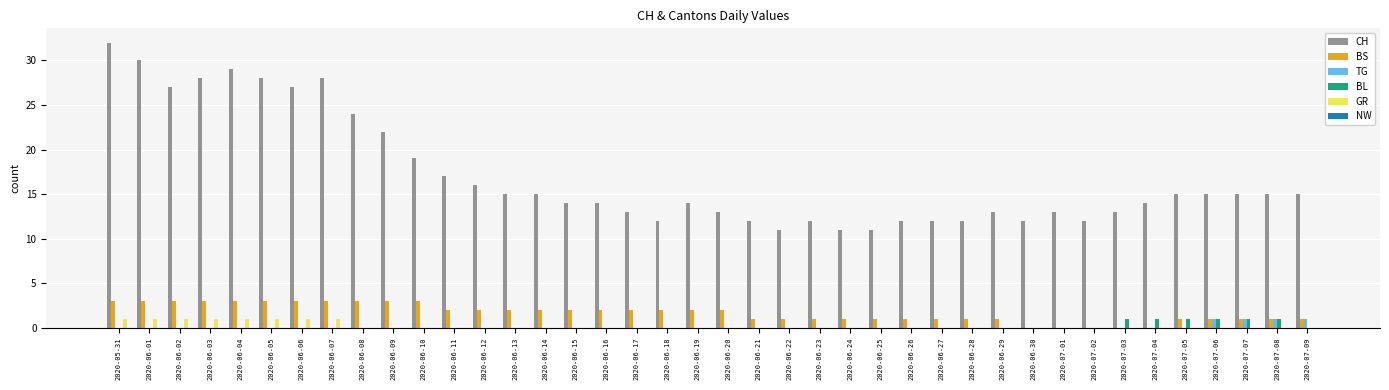

At which category is the sum across all series the highest?

2020-05-31